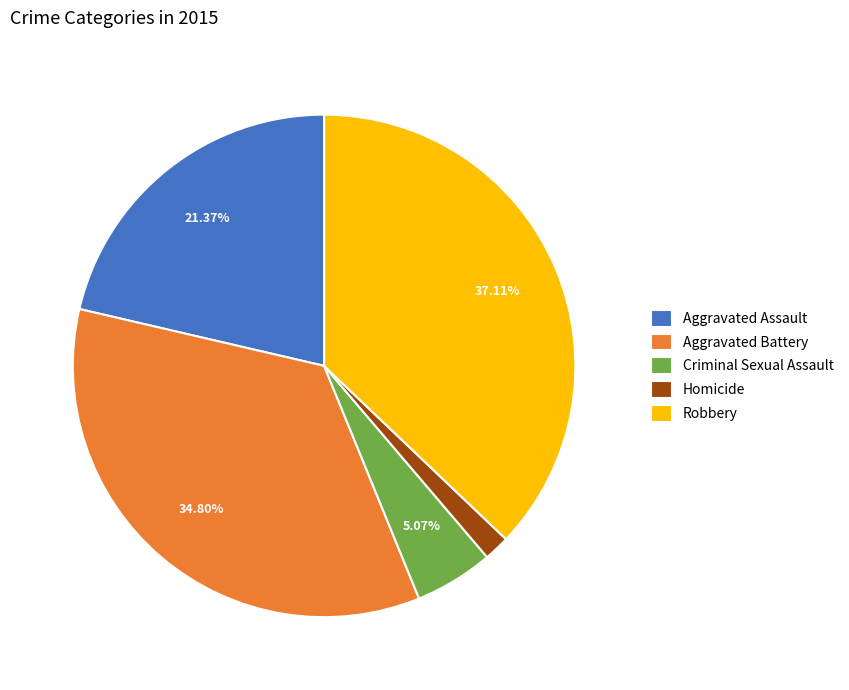

What percentage do Criminal Sexual Assault and Robbery together represent?

42.2%